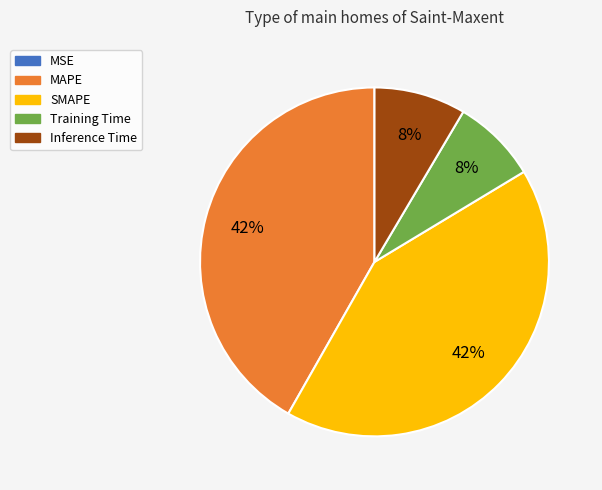

Is there any slice that represents more than half of the pie?

No